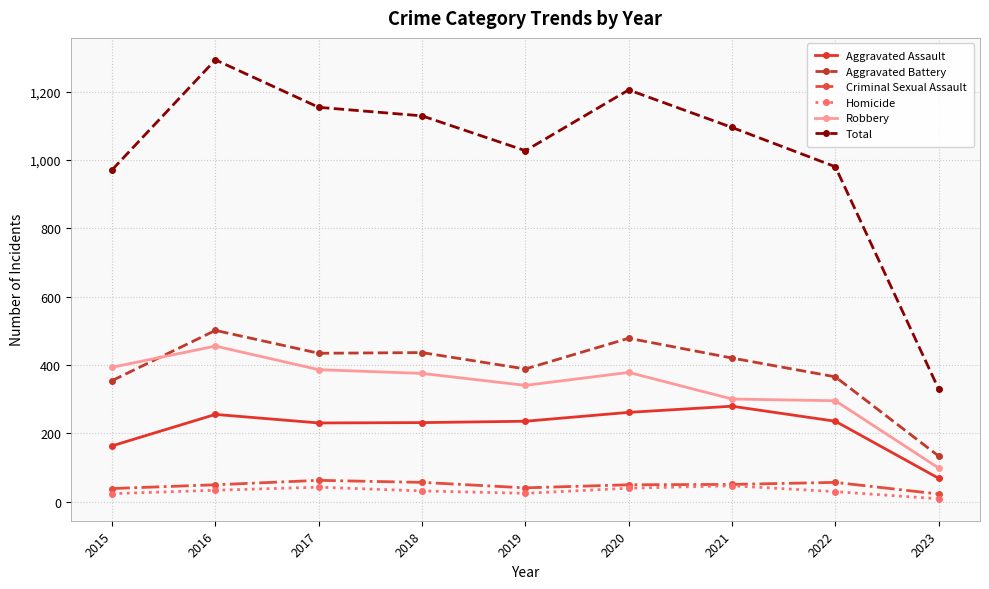

Which series has the widest spread of values?

Total